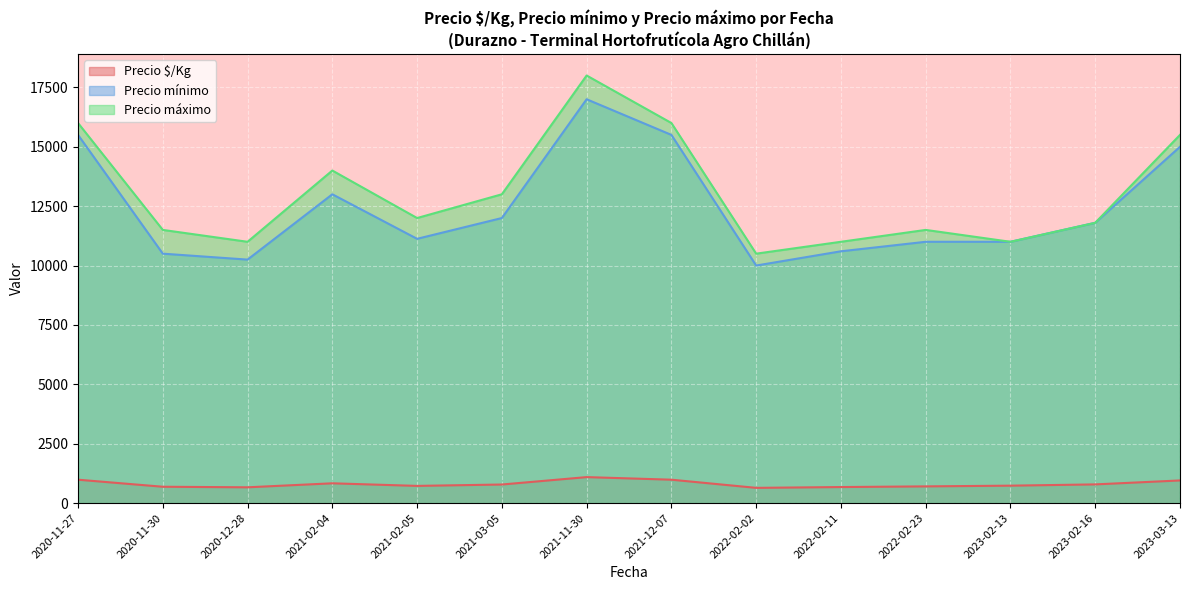

The value of Precio máximo at 2022-02-23 is 11500.0. True or false?

True